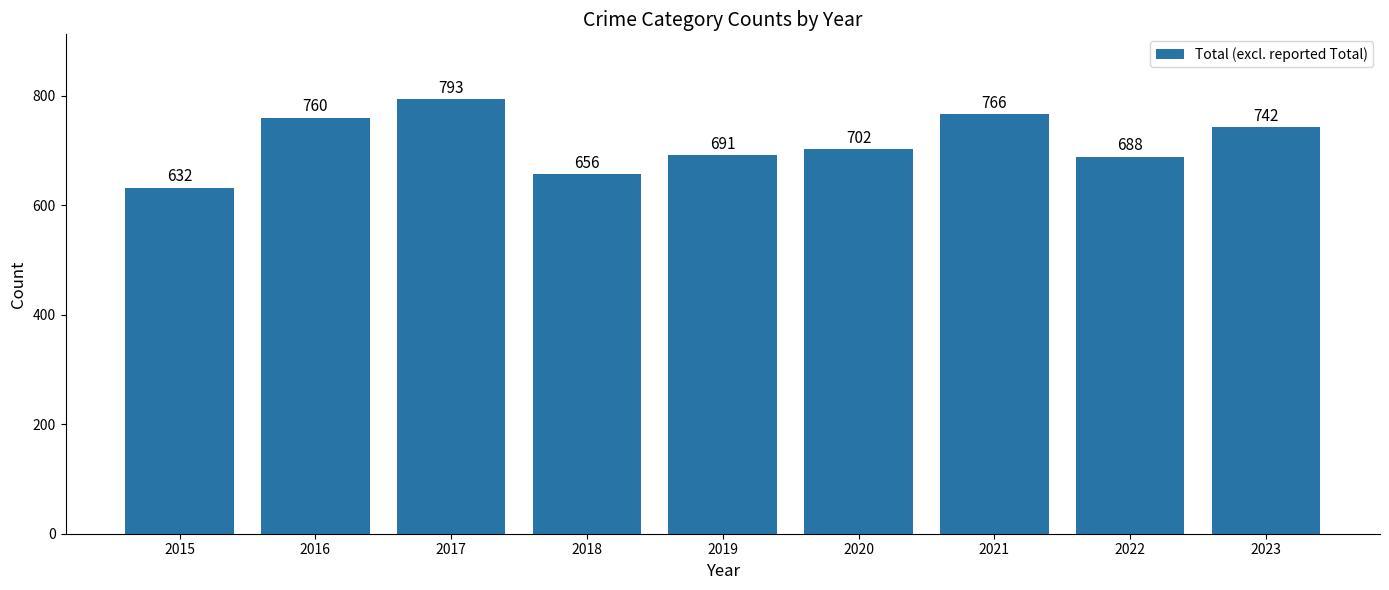

Does the chart contain stacked bars?

No